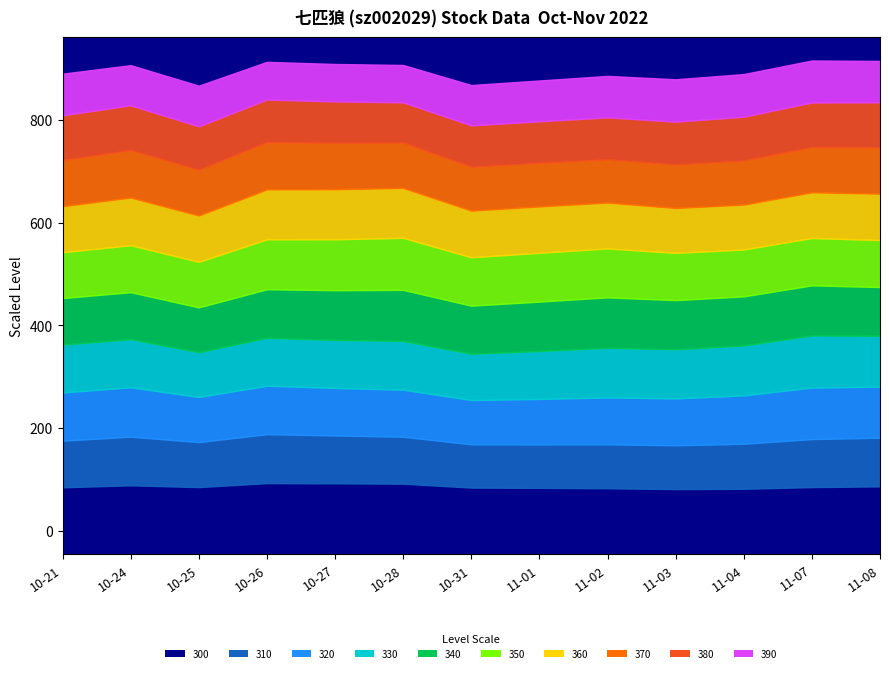

At which label is price closest to 53500?

11-04